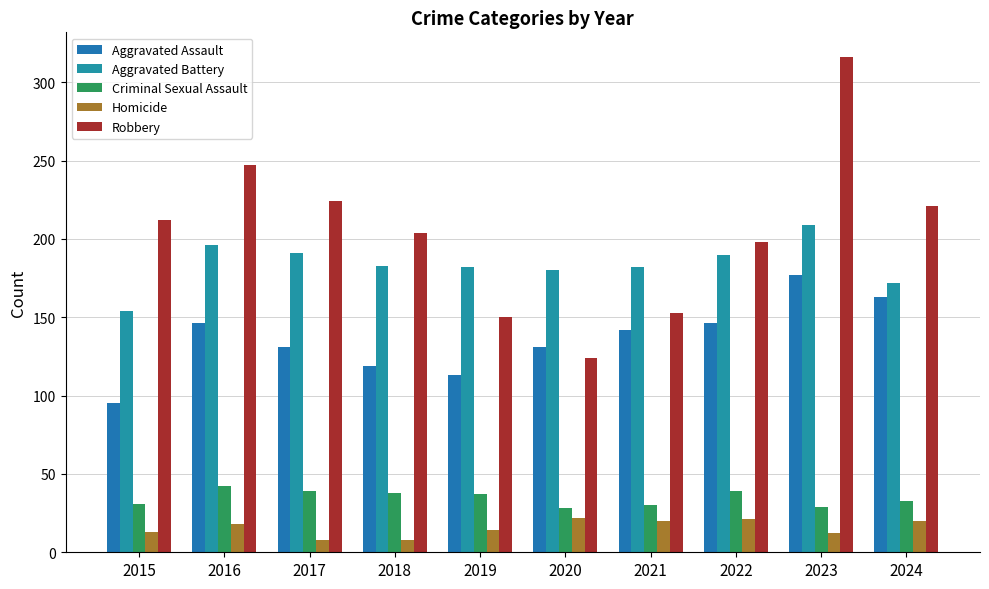

Reading right to left, what are all the values shown in this chart?

Aggravated Assault: 163	177	146	142	131	113	119	131	146	95
Aggravated Battery: 172	209	190	182	180	182	183	191	196	154
Criminal Sexual Assault: 33	29	39	30	28	37	38	39	42	31
Homicide: 20	12	21	20	22	14	8	8	18	13
Robbery: 221	316	198	153	124	150	204	224	247	212